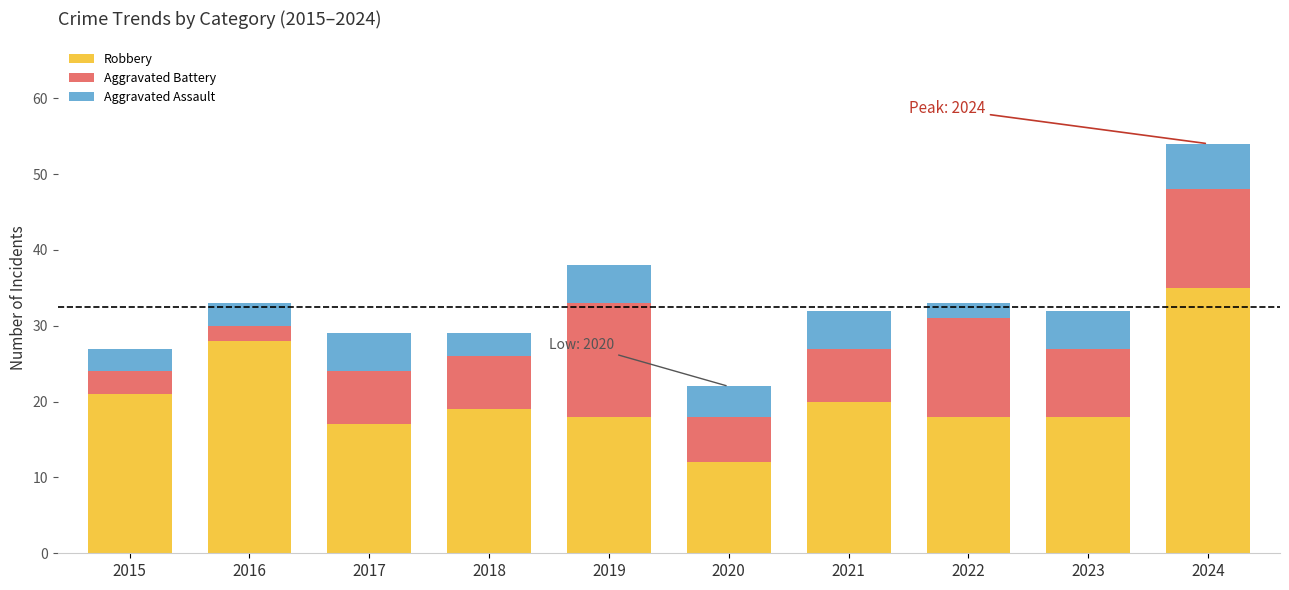

Reading left to right, what are the values for Robbery?

2015=21	2016=28	2017=17	2018=19	2019=18	2020=12	2021=20	2022=18	2023=18	2024=35